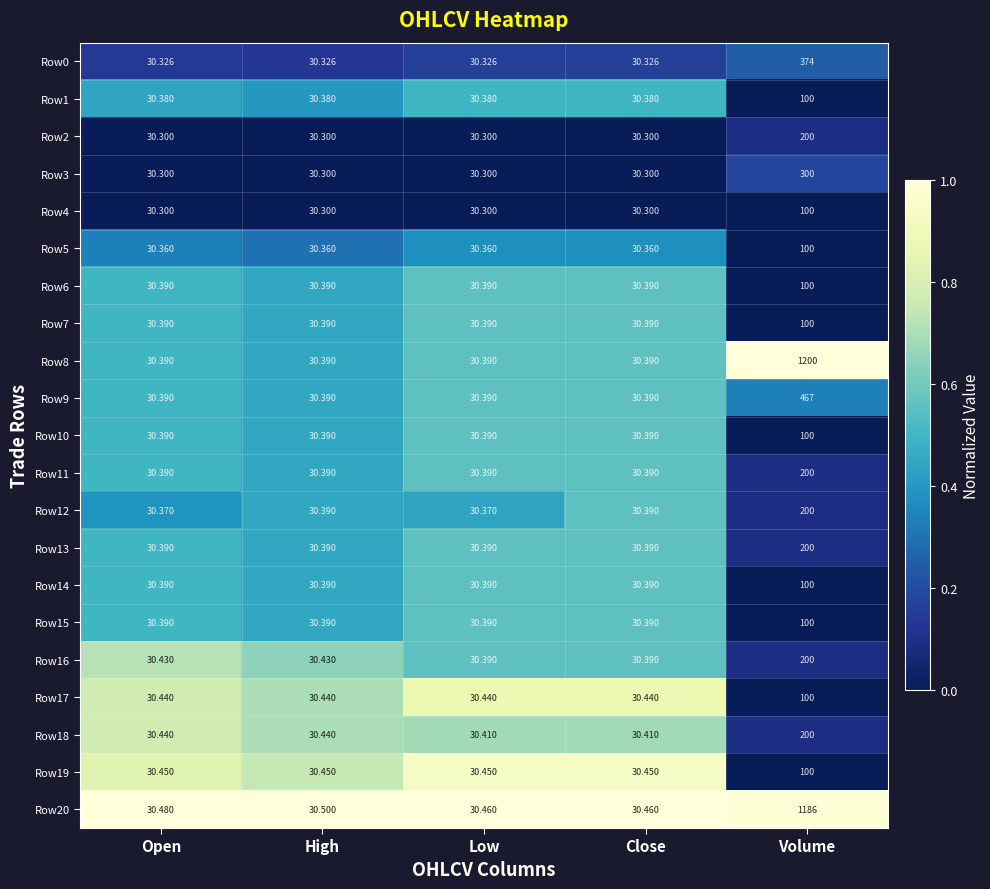

At which label does Row10 reach its peak?

Volume